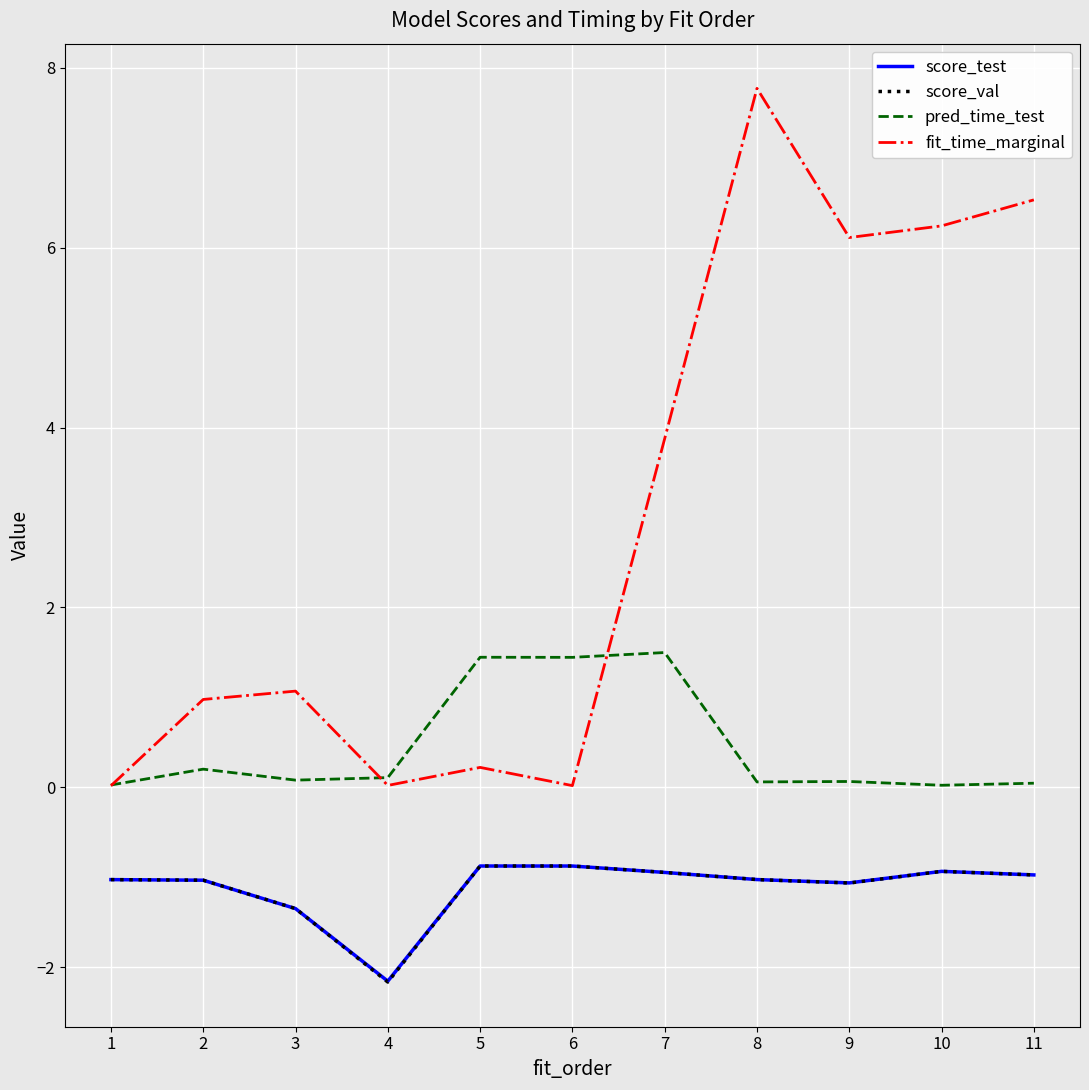

What is the difference between the maximum and minimum values in the score_val series?

1.3